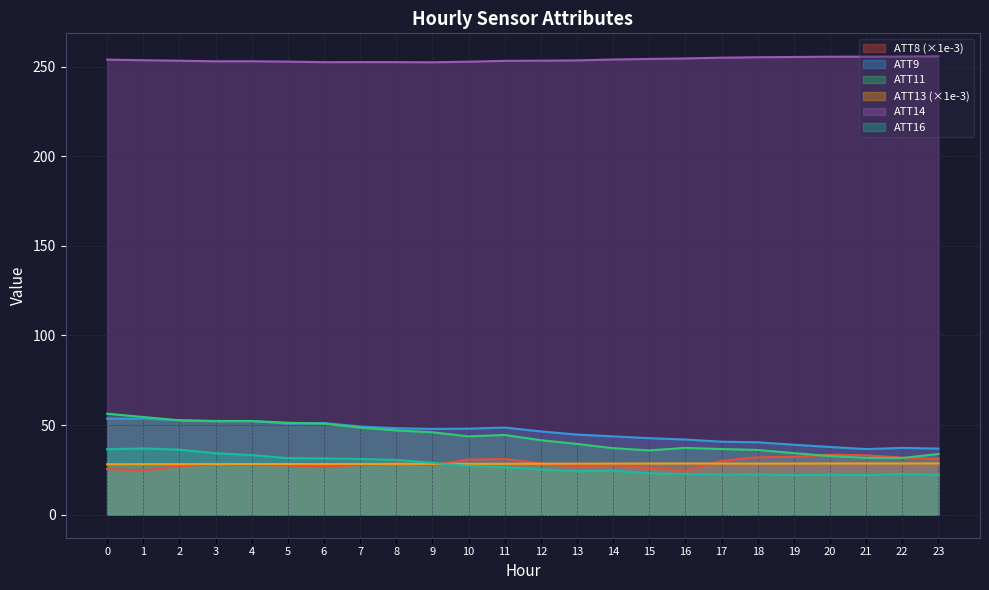

How many ATT13 values are between 28 and 29?

24